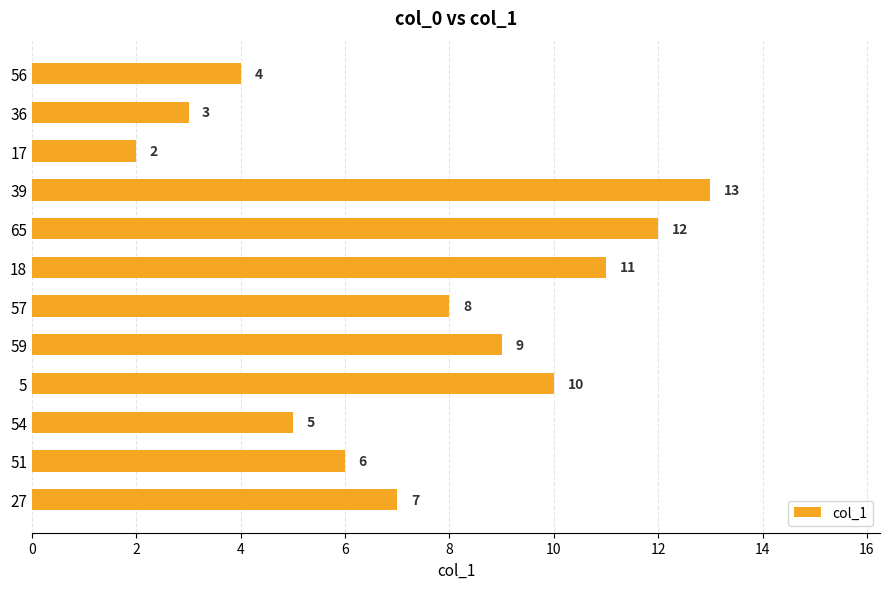

List the labels in order of value, smallest first.

17, 36, 56, 54, 51, 27, 57, 59, 5, 18, 65, 39